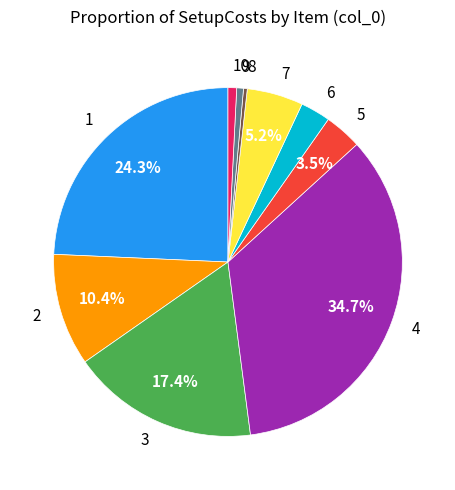

Is there a majority slice in this chart?

No